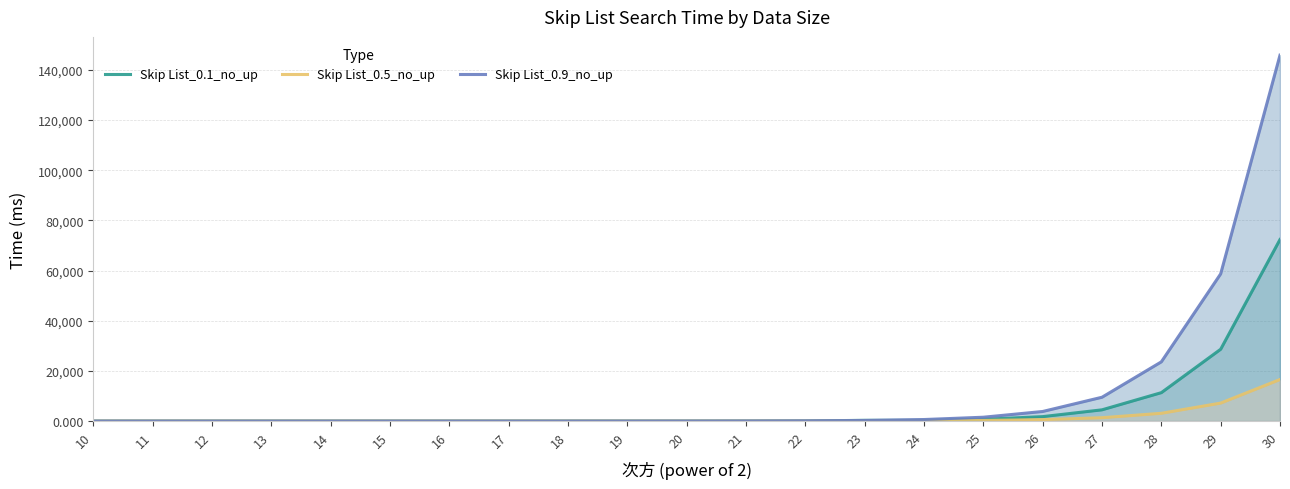

What value does the Skip List_0.1_no_up series have at 28?

11330.6